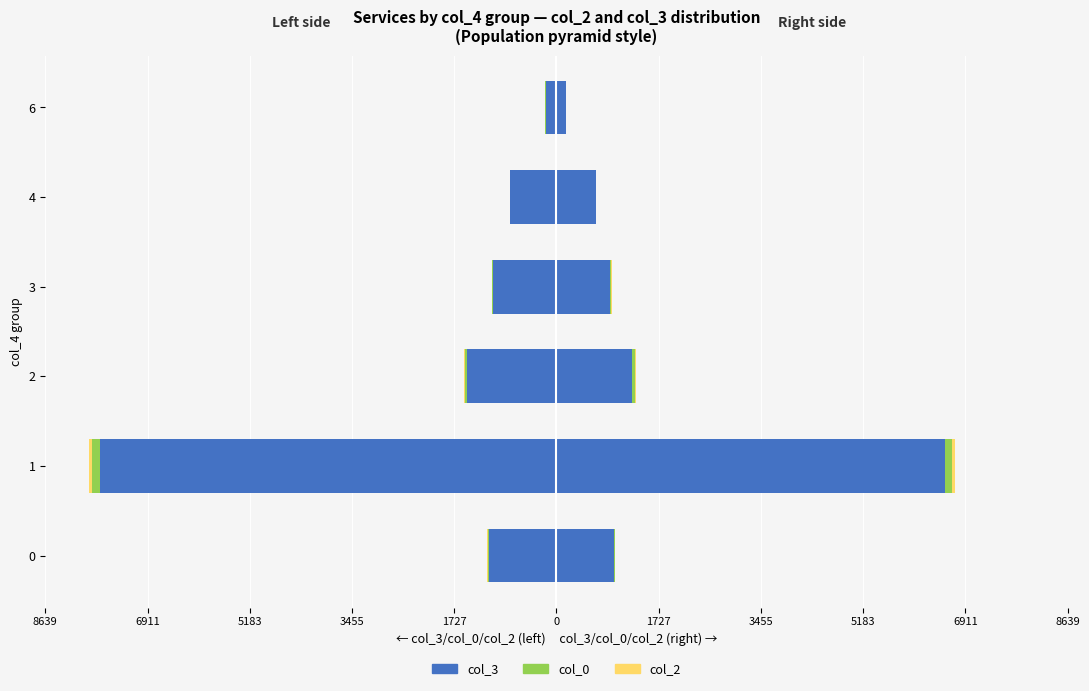

Which series has the largest range (max minus min)?

col_3 (left)